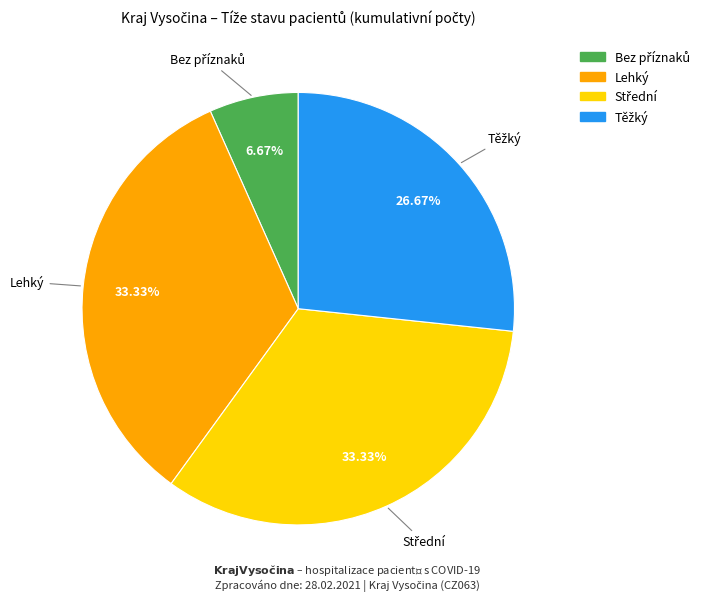

Is there any slice that represents more than half of the pie?

No